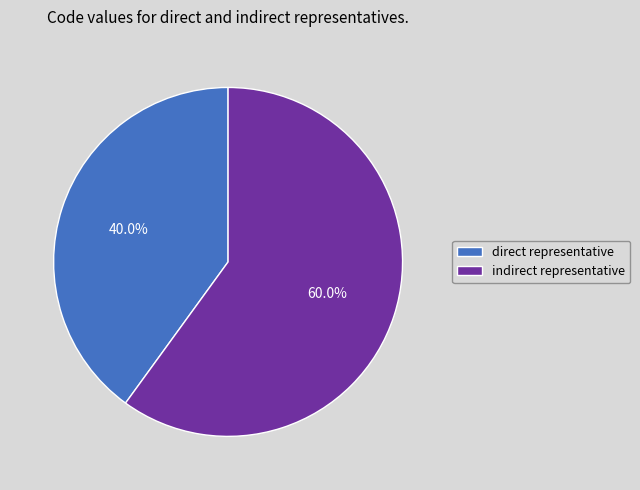

Which has a higher value, direct representative or indirect representative?

indirect representative